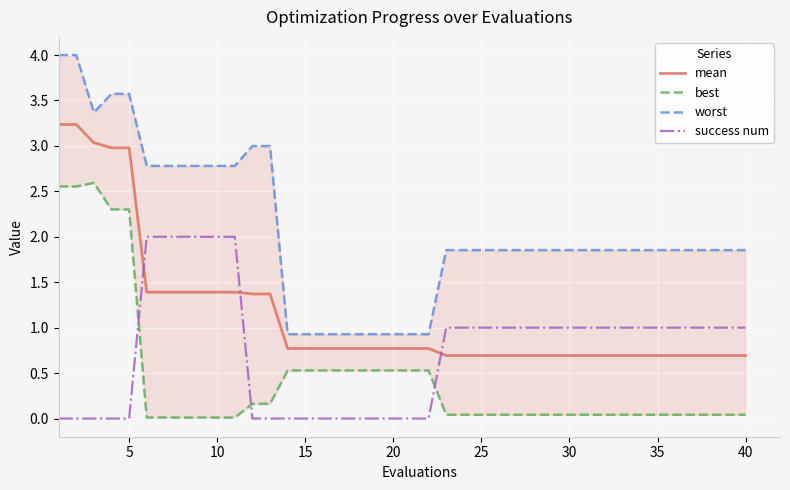

What is the maximum value for mean?

3.2